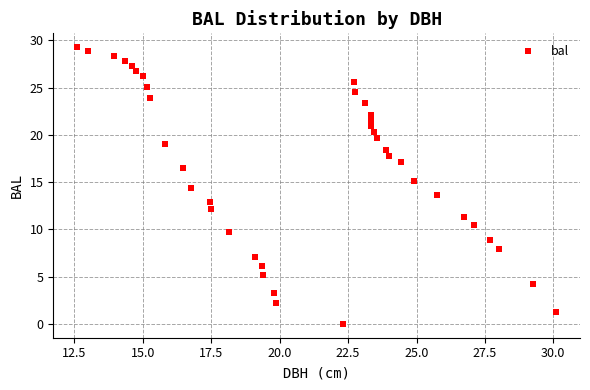

What is the range of Y values (max minus min)?

29.3